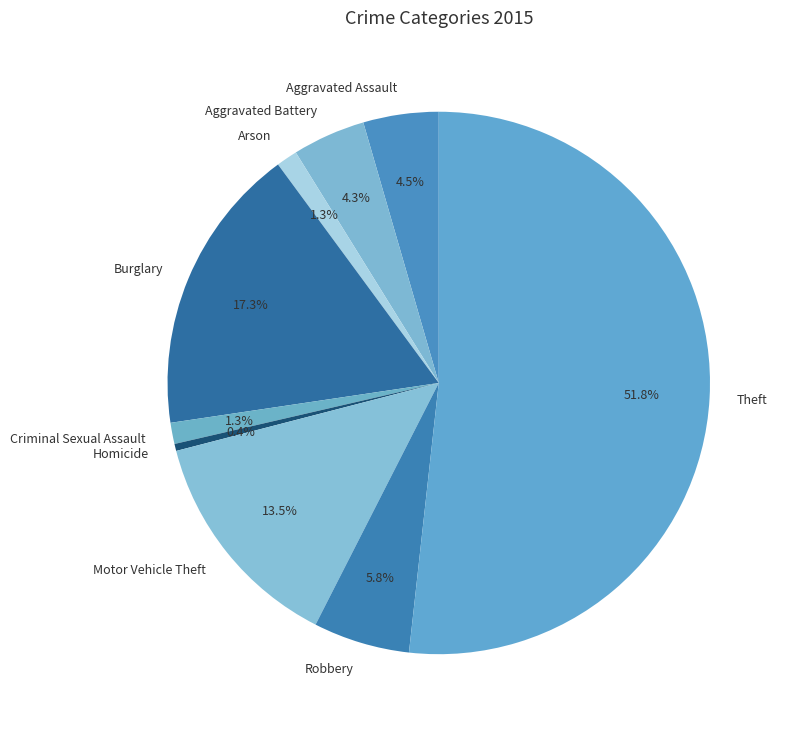

What is the majority slice?

Theft